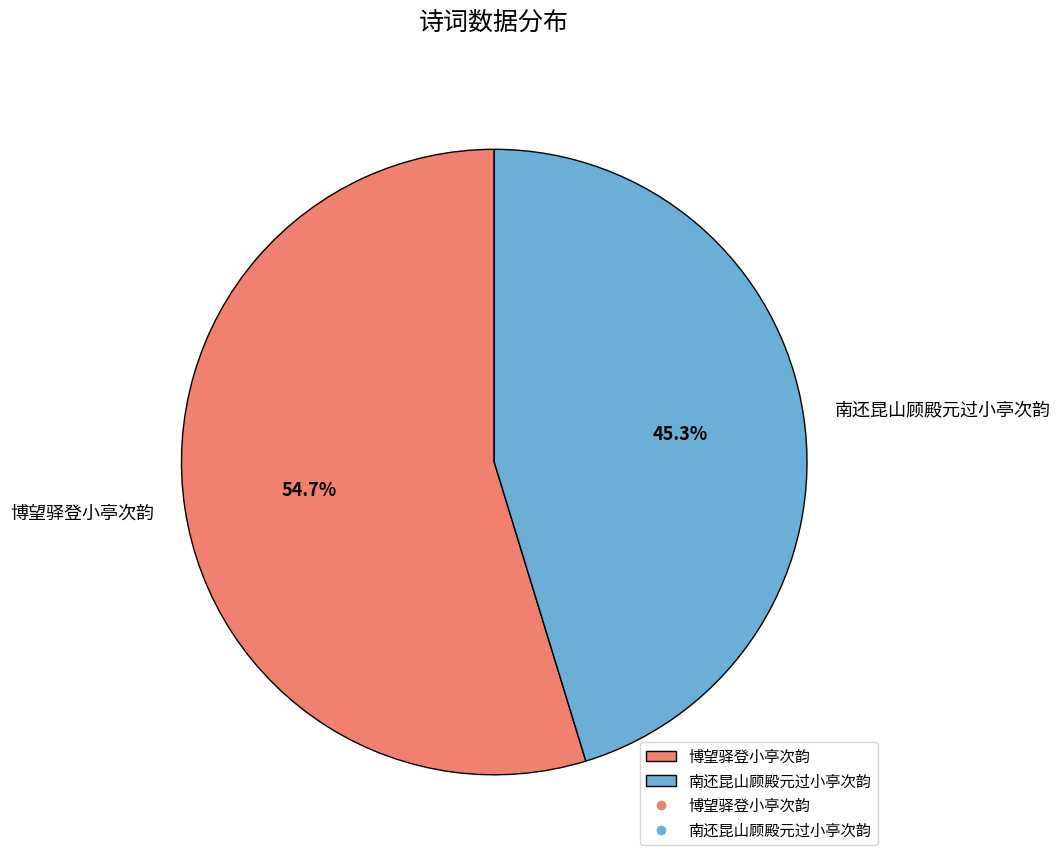

The 博望驿登小亭次韵 slice represents 55% of the pie. True or false?

True